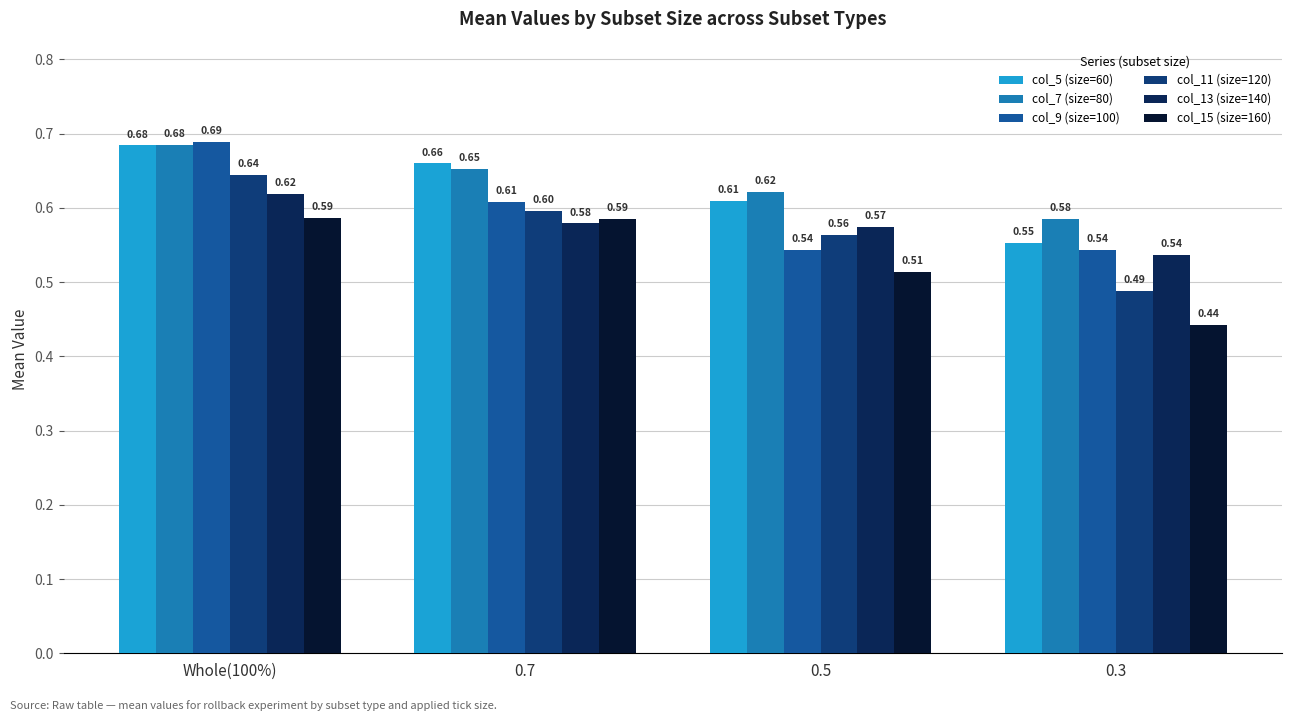

How many col_13 (size=140) values are between 0 and 1?

4